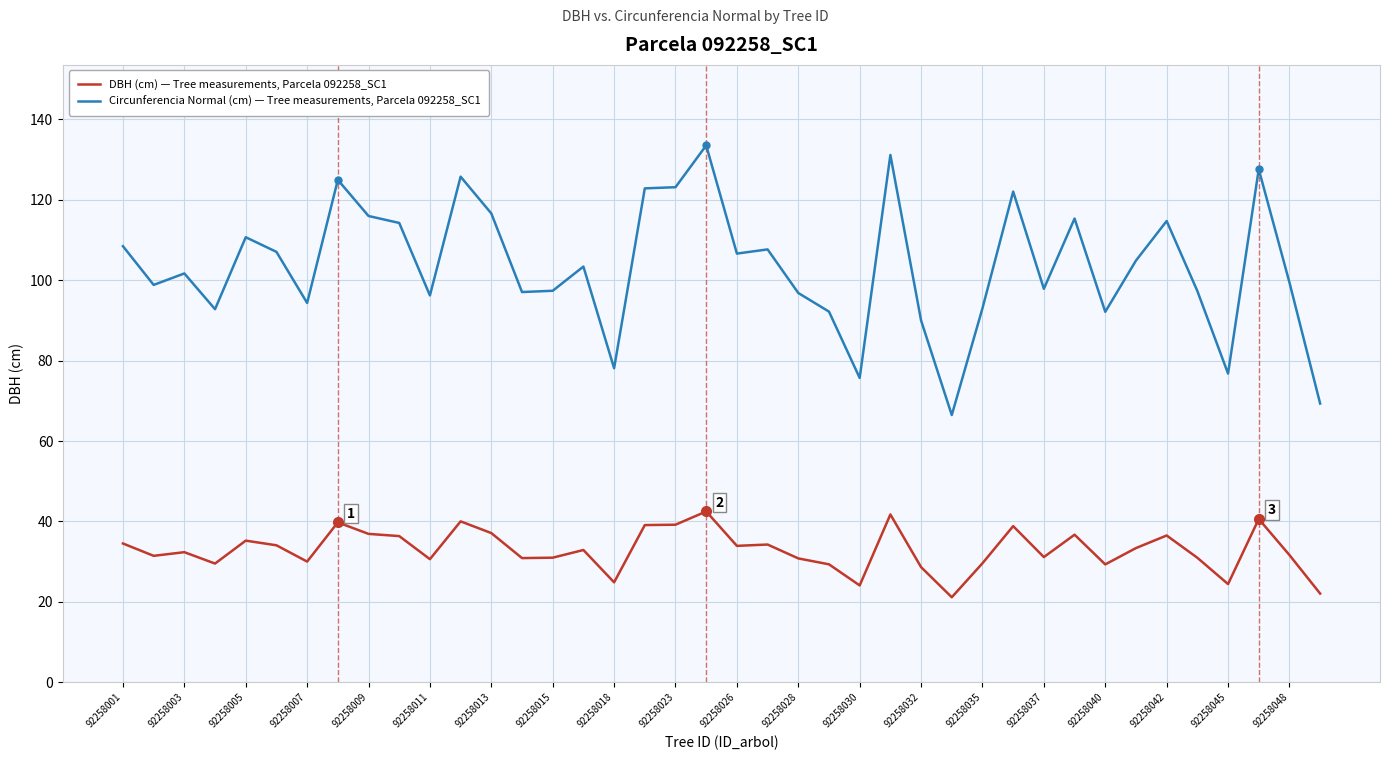

What is the maximum value shown in the chart?

133.5